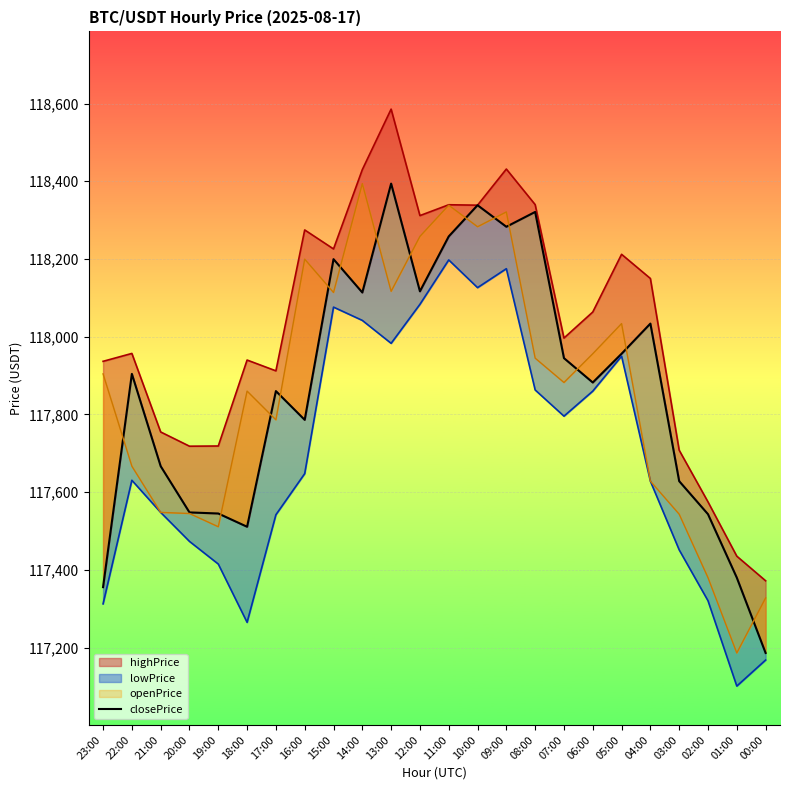

At which label does the data first exceed 117904?

22:00